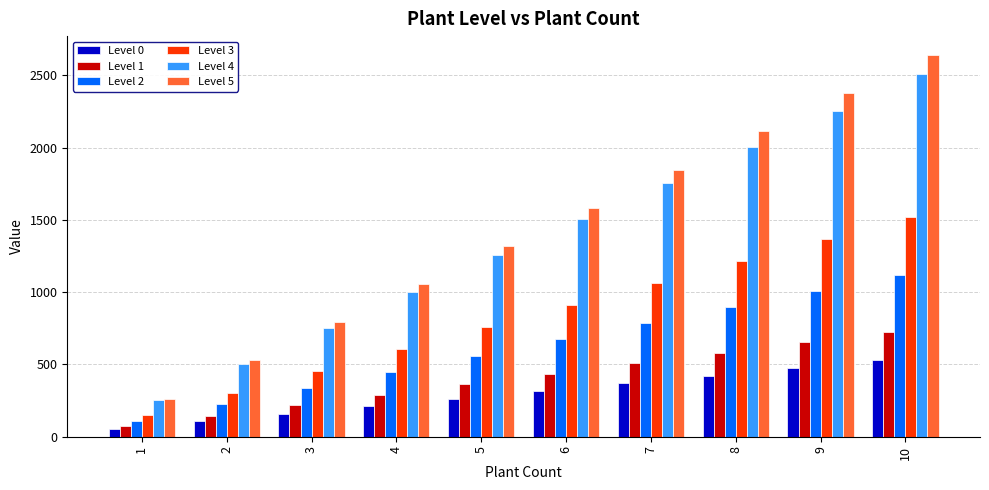

How many bars are there in each group?

6